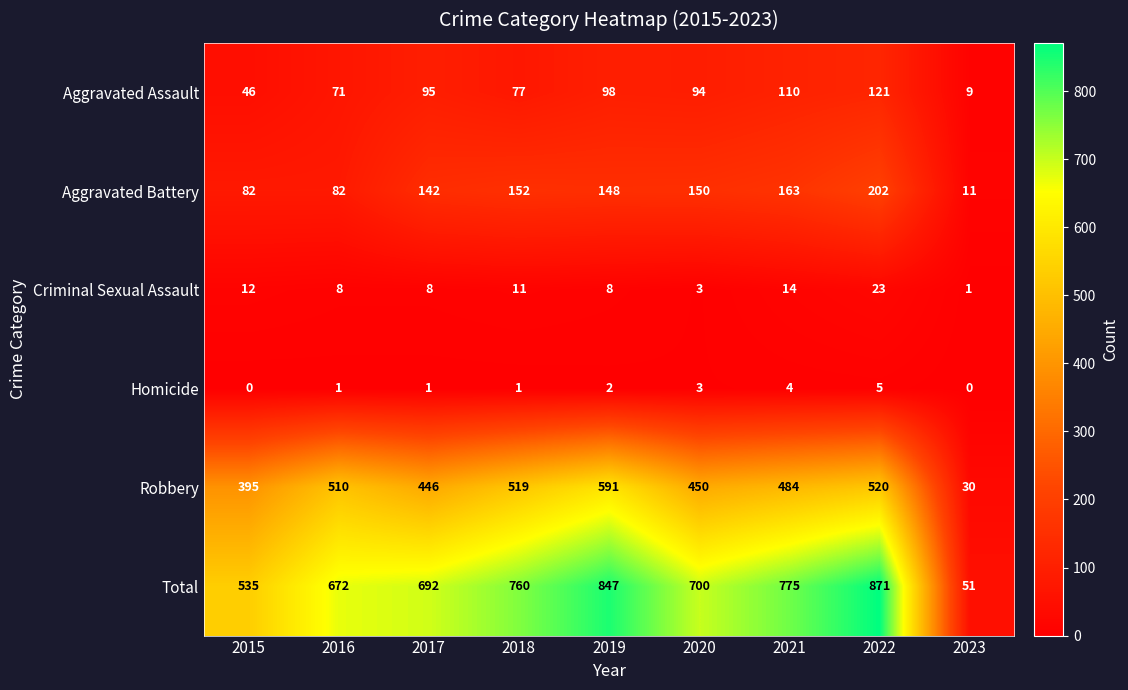

What value does the Total series have at 2022?

871